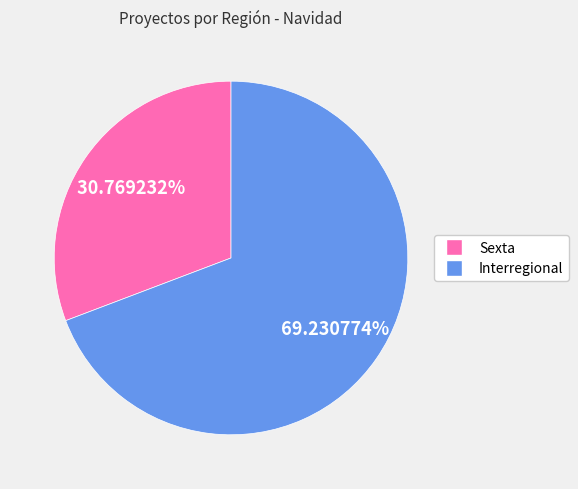

Does Sexta represent more than half of the total?

No